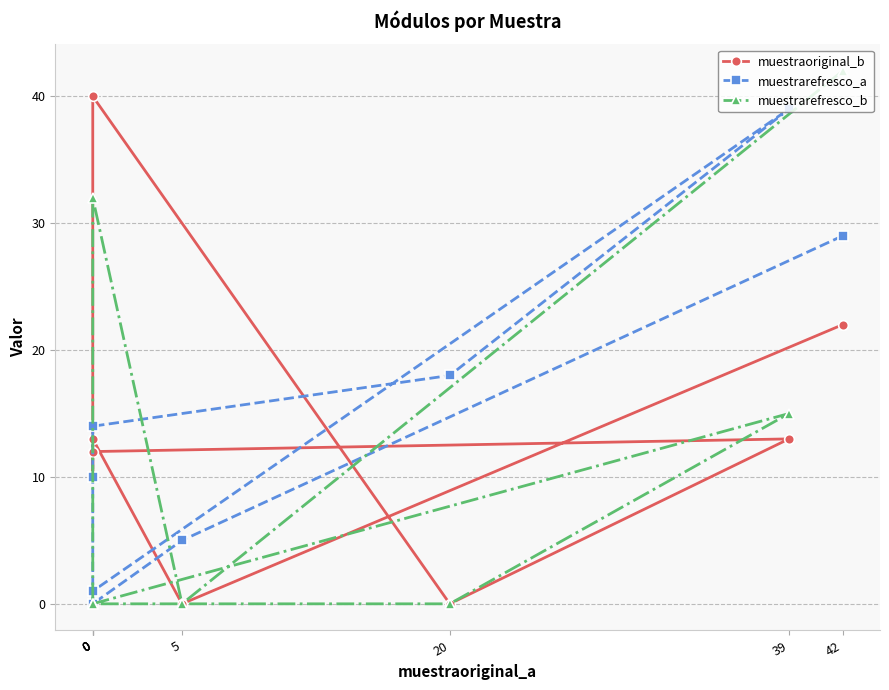

How many times do muestrarefresco_a and muestraoriginal_b cross each other?

3